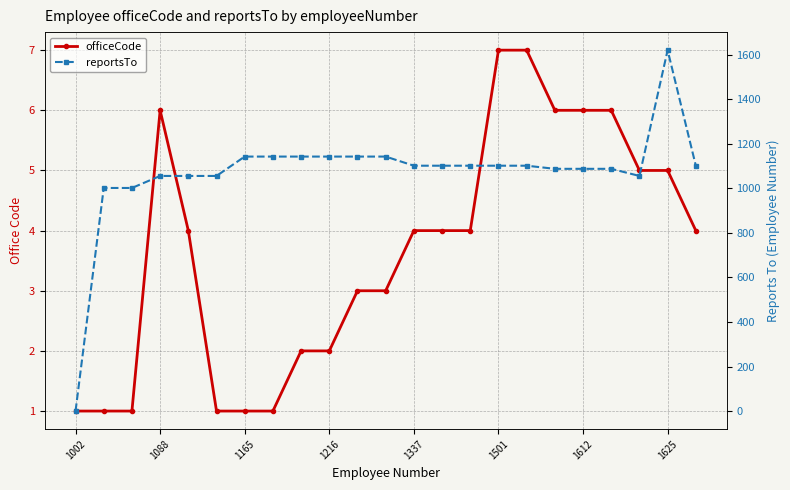

What is the total value across all series at 1501?

1109